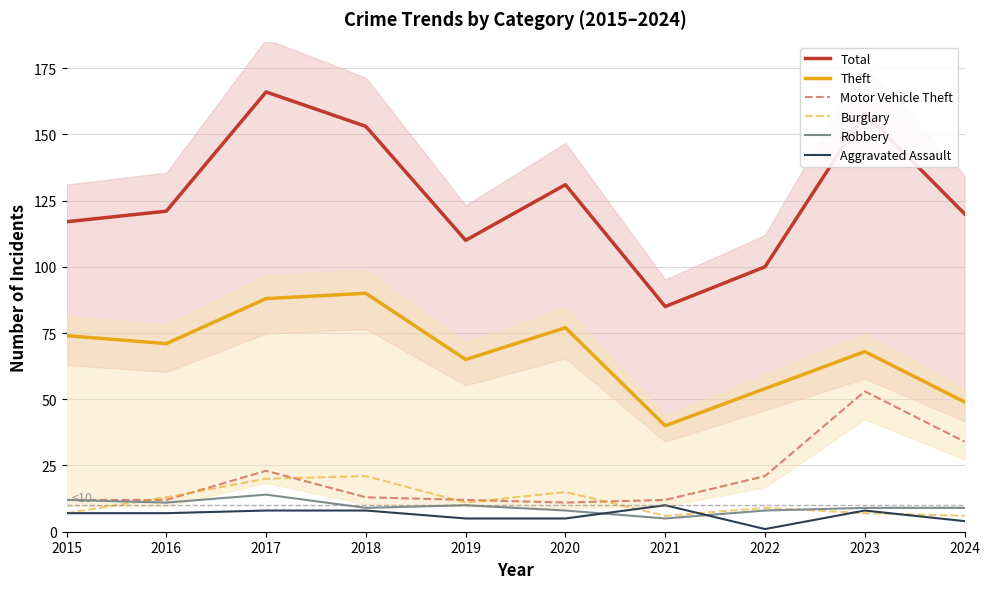

In Theft, how many points are higher than both neighbors (excluding endpoints)?

3